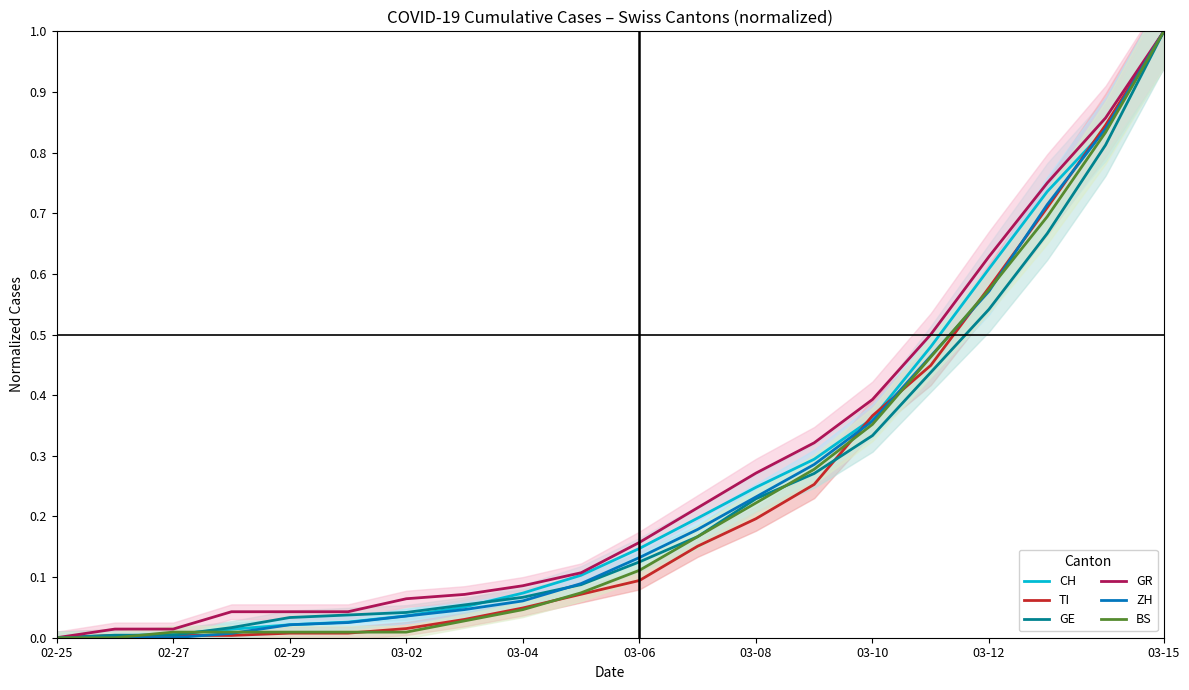

What are all the series names shown in the legend?

CH, TI, GE, GR, ZH, BS